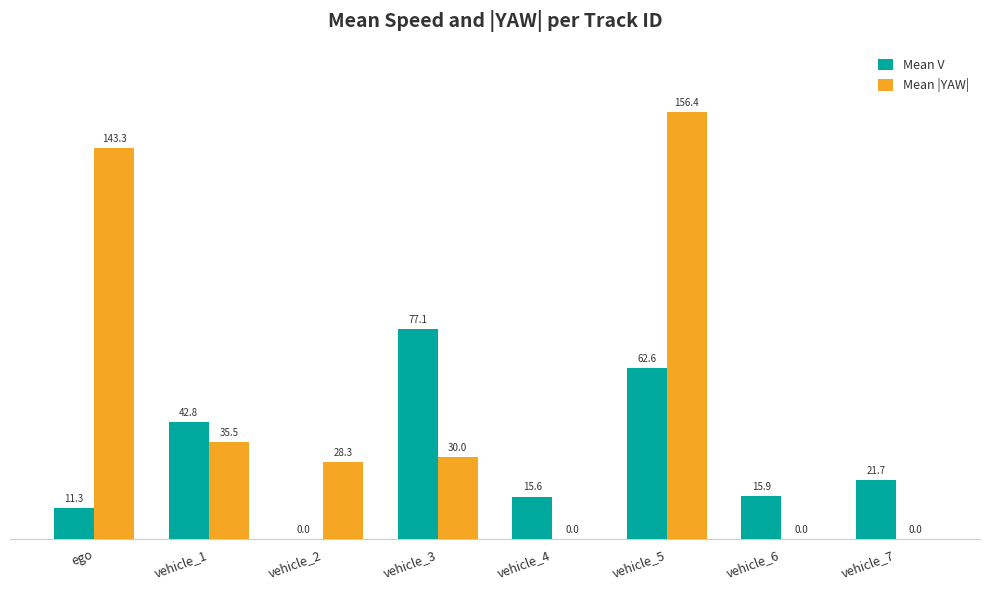

At which category is the sum across all series the highest?

vehicle_5